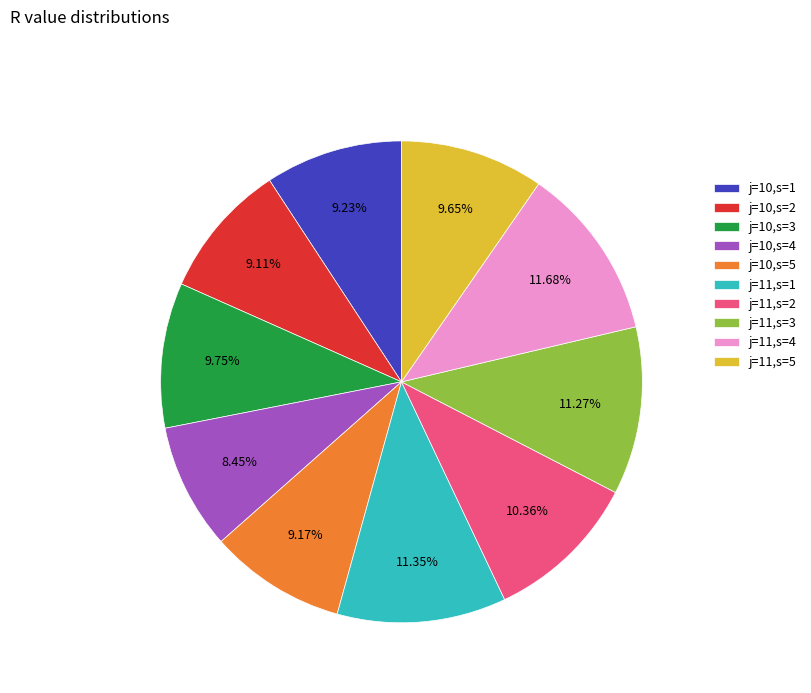

Is the sum of j=10,s=2 and j=10,s=1 greater than half?

No